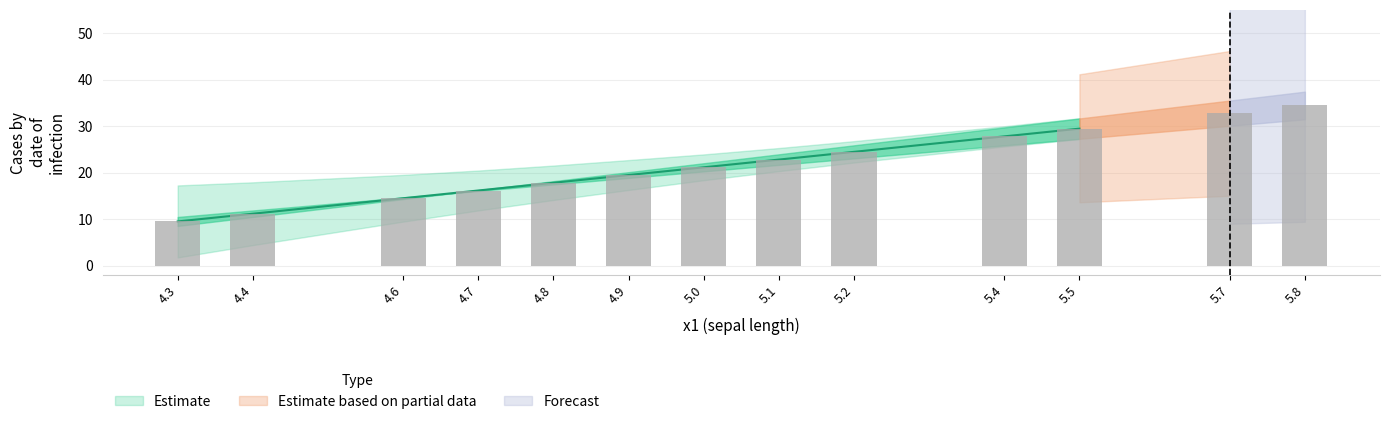

Reading right to left, what are all the values shown in this chart?

y0: 31.5	30.1	27.3	25.9	23.1	21.7	20.3	18.9	17.5	16.1	14.7	11.9	10.5
y1: 37.4	35.5	31.7	29.7	25.9	24.0	22.0	20.1	18.2	16.3	14.3	10.5	8.6
x_mean_sq: 0.0	0.0	0.0	0.1	0.2	0.3	0.4	0.5	0.7	0.8	1.0	1.5	1.7